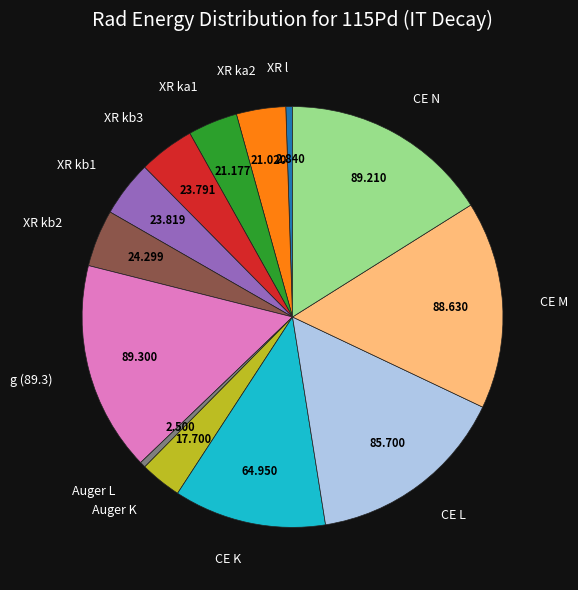

Is the sum of XR l and XR ka2 greater than half?

No